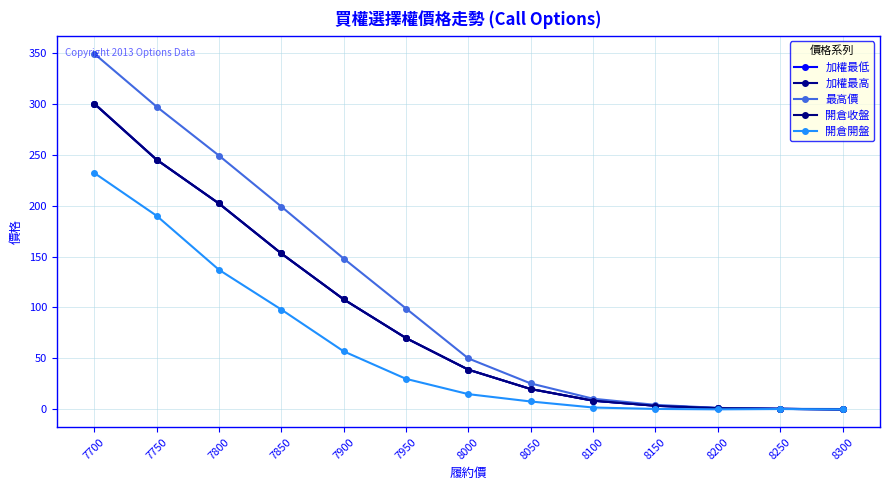

What value does the 開倉收盤 series have at 7950?

70.0